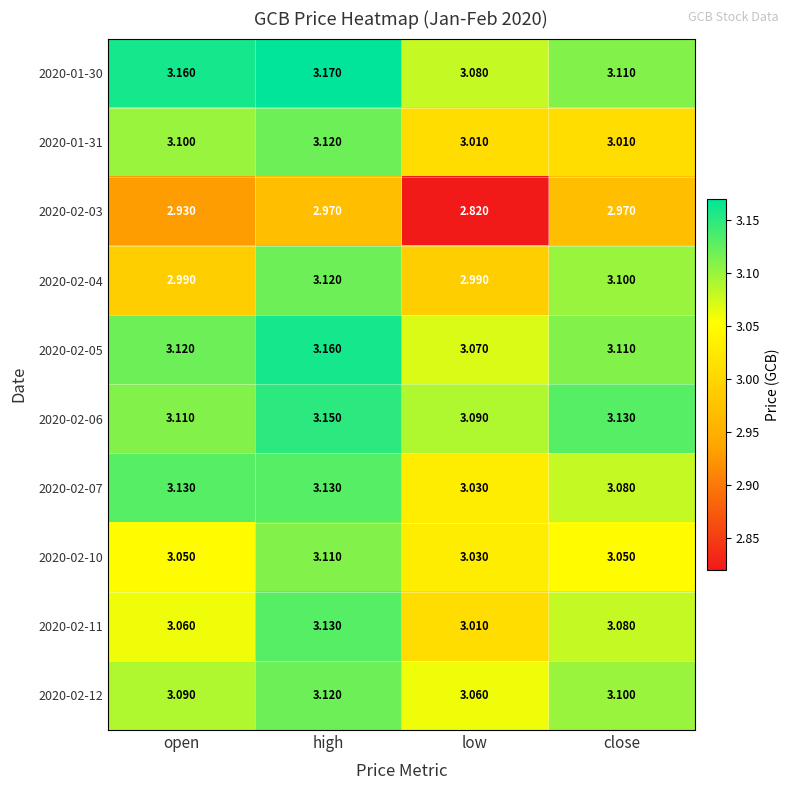

Rank the categories by 2020-02-05 value from highest to lowest.

high, open, close, low